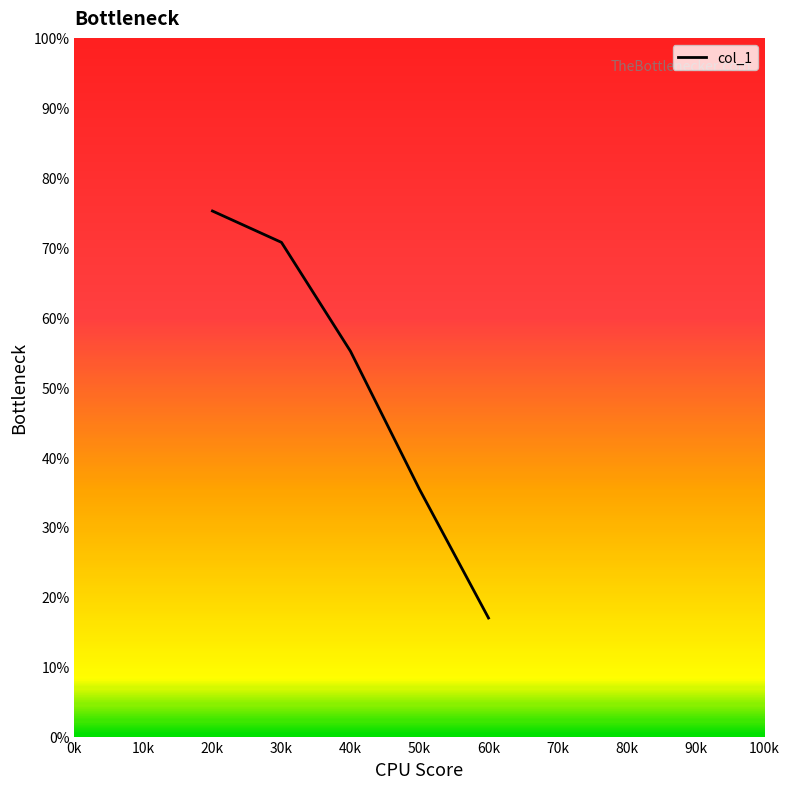

True or false: the data shows 75.2 at 20k.

True